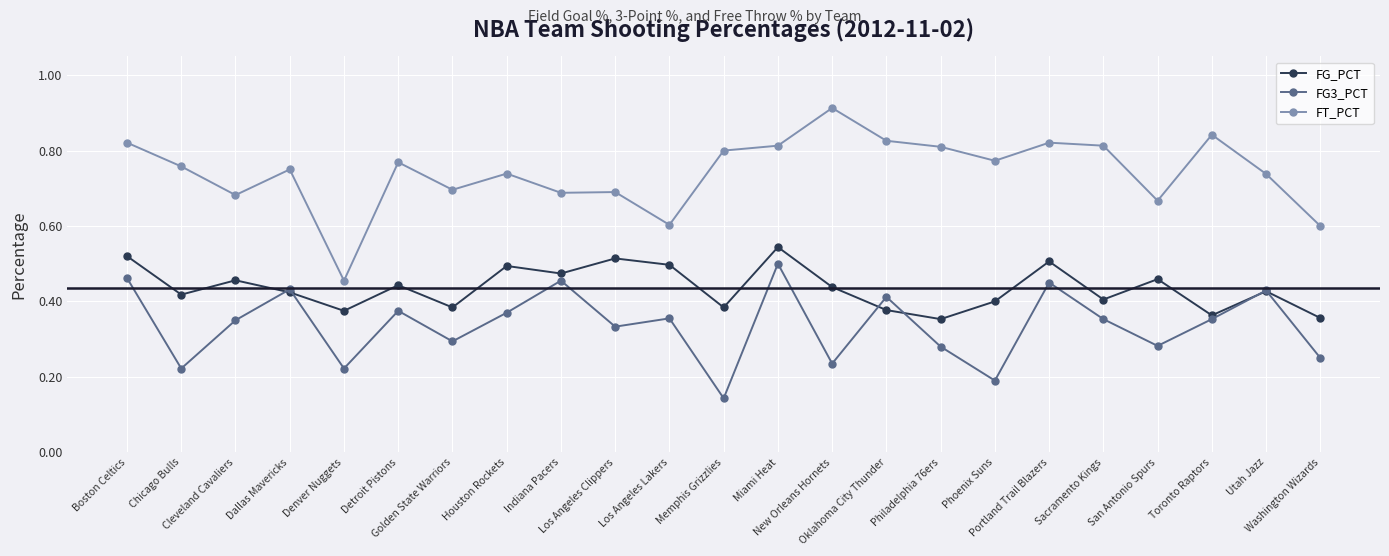

Rank the series at Denver Nuggets from lowest to highest value.

FG3_PCT, FG_PCT, FT_PCT